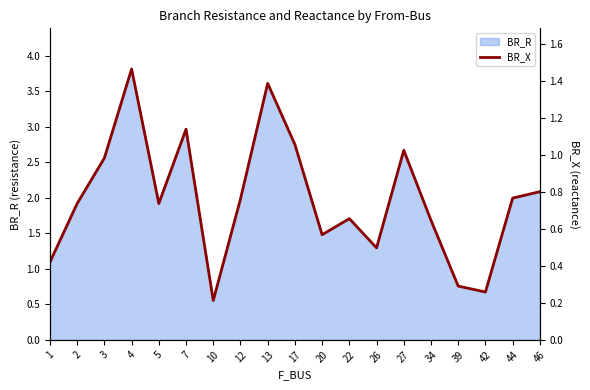

Where is the first local maximum?

4